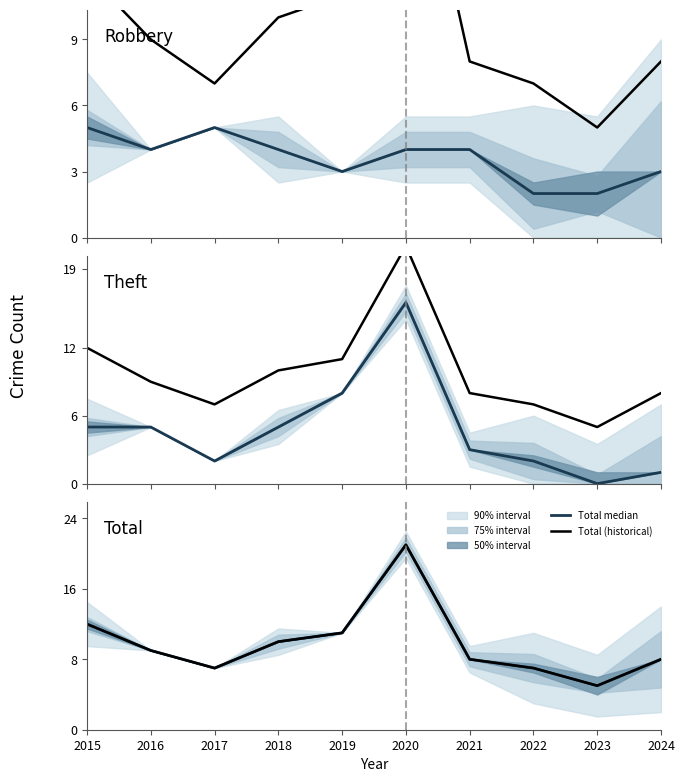

True or false: Total median and Total (historical) cross at least once.

False